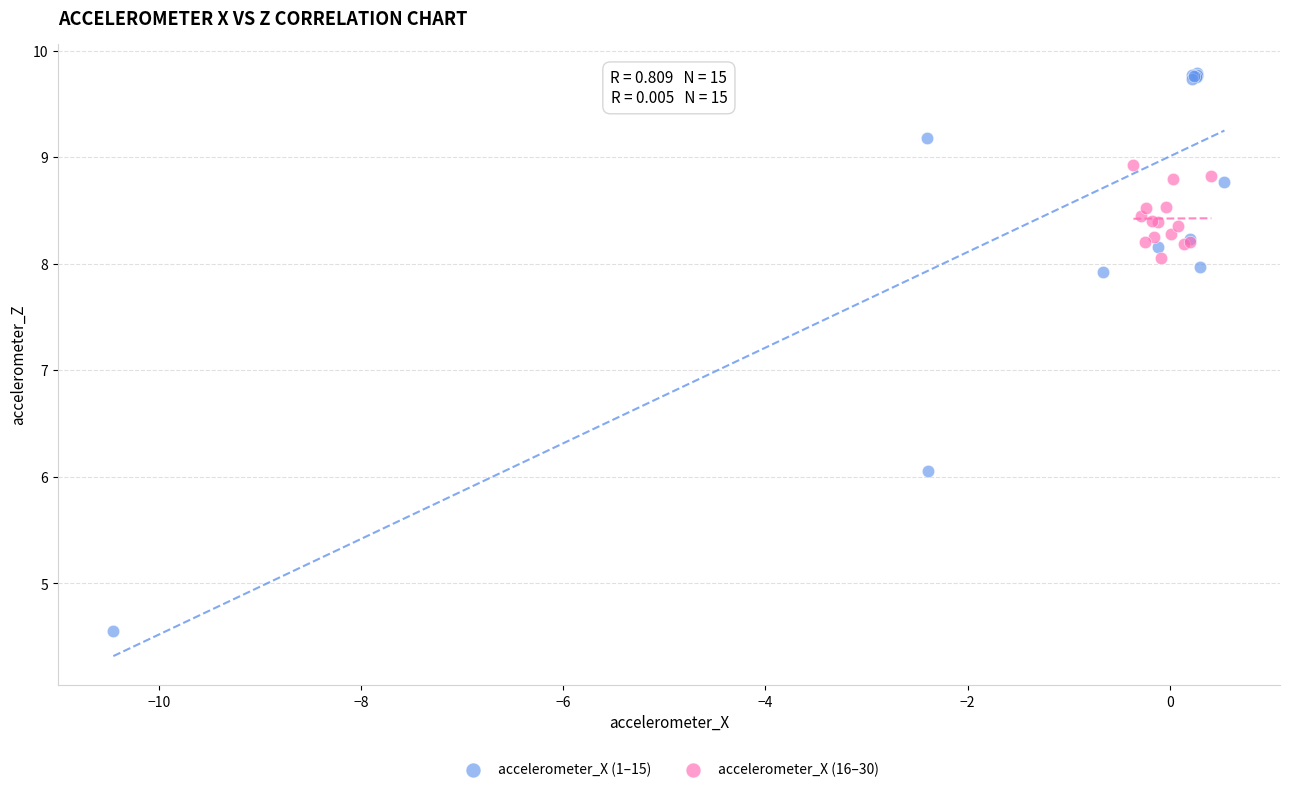

Which series has the widest spread of Y values?

accelerometer_X (1–15)